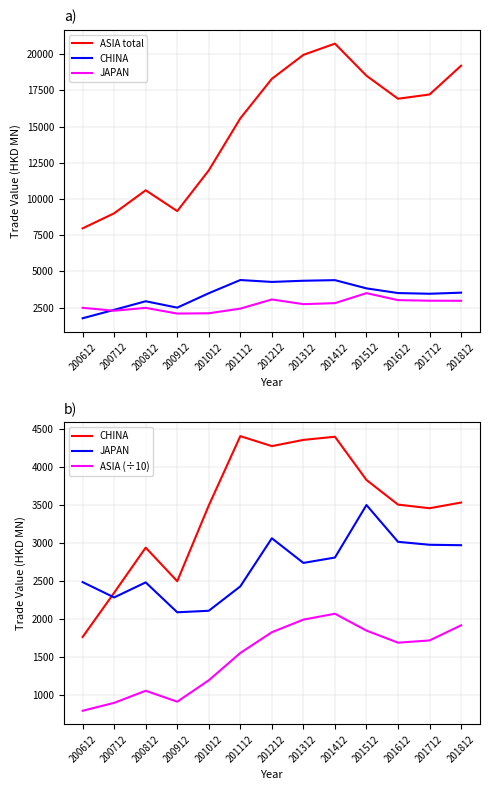

True or false: CHINA has a value of 4408.8 at 201112.

True